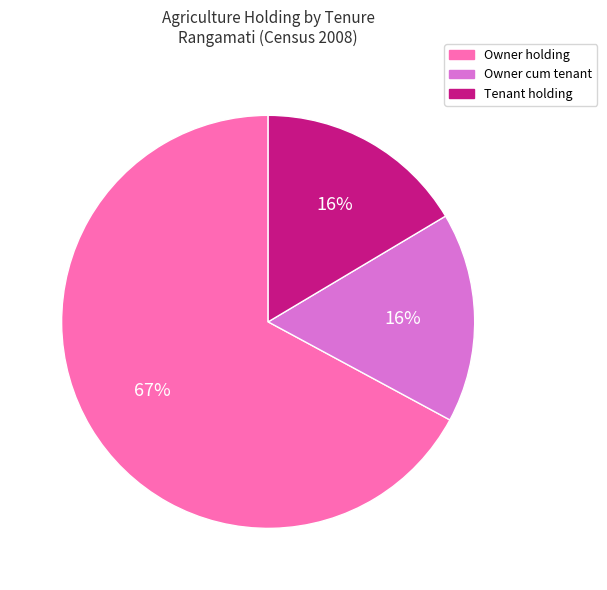

To the nearest percent, what is the average slice percentage?

33%